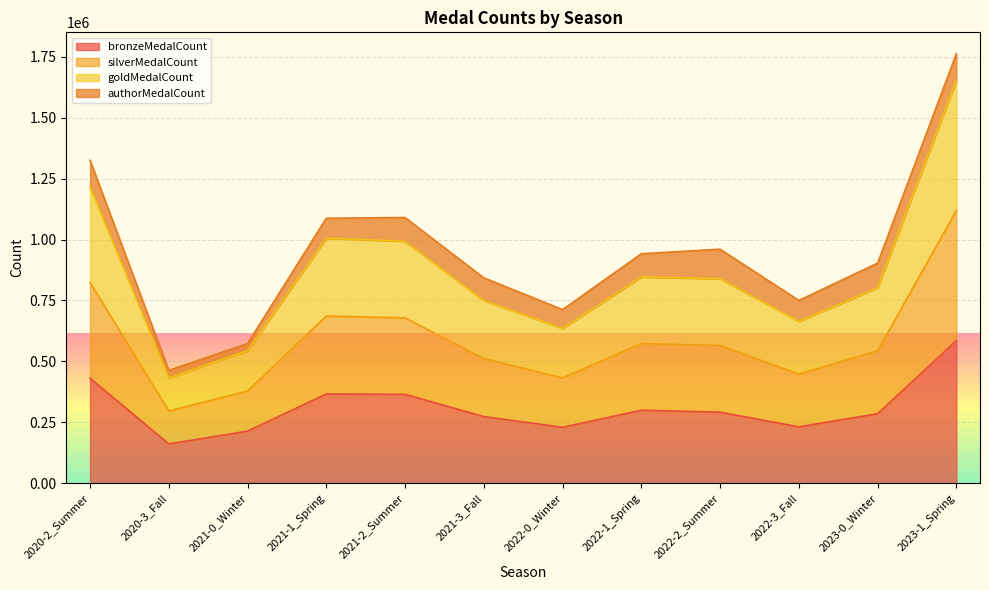

What is the smallest value displayed?

161174